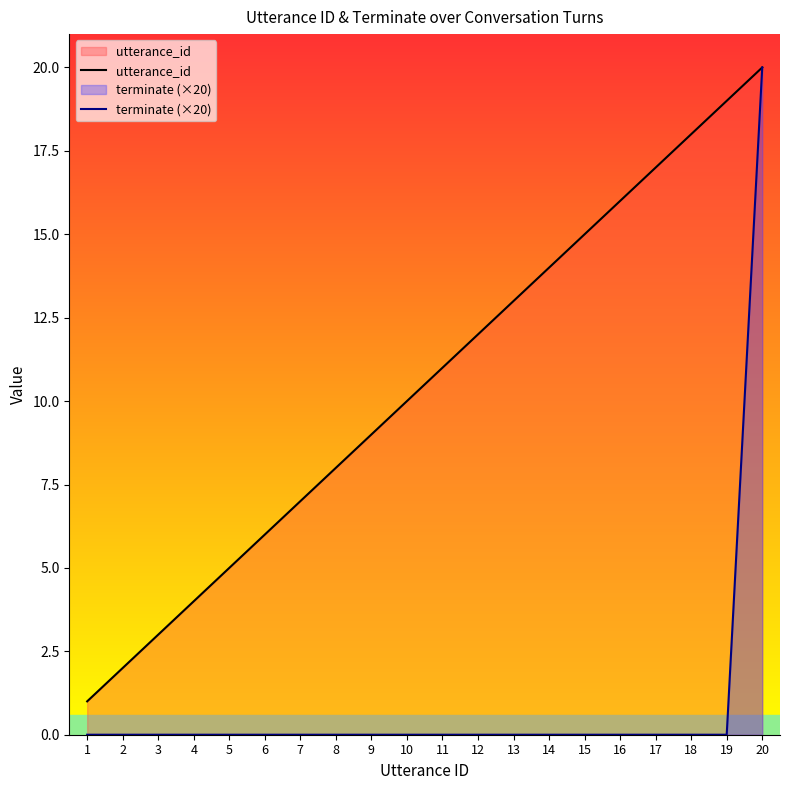

What is the difference between the highest and lowest values at 16?

16